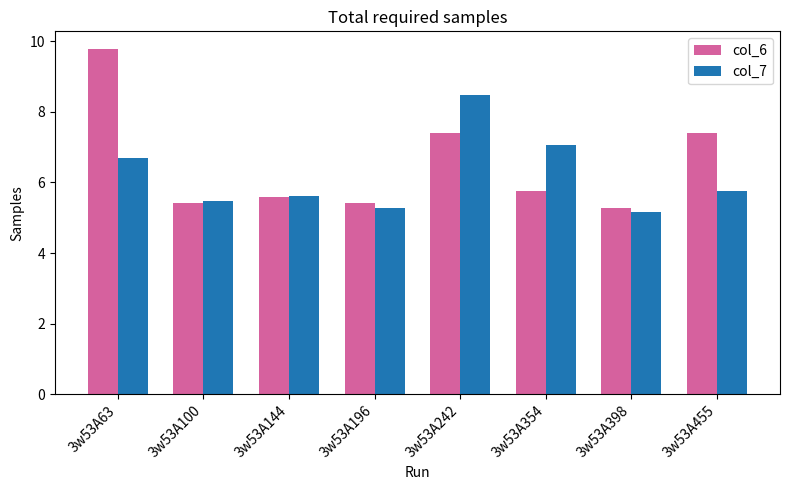

What is the value of the col_6 bar at the 7th from the left?

5.3